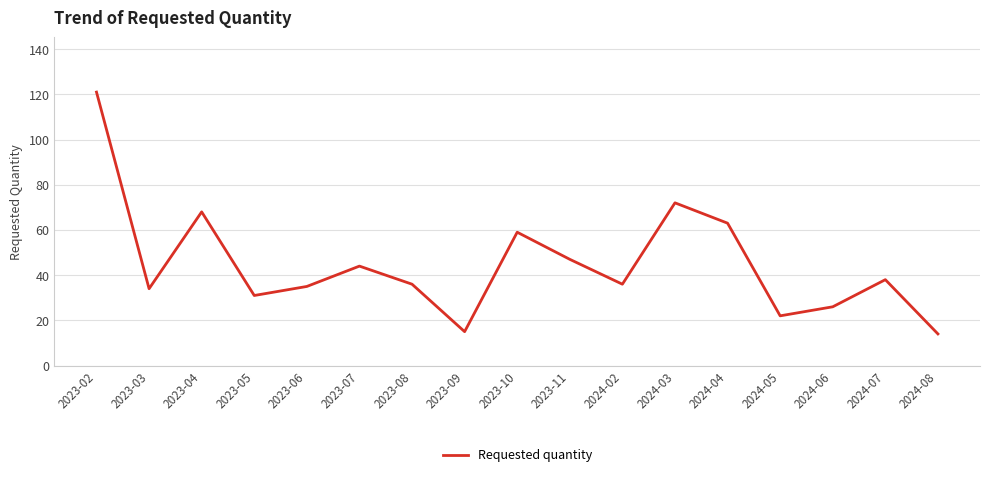

The value at 2023-06 is 35. True or false?

True